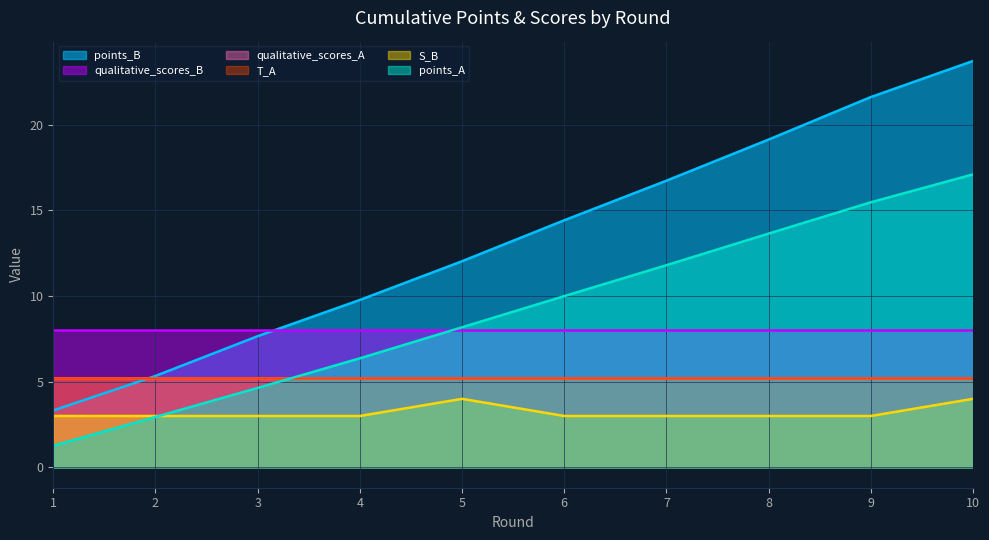

The points_B series shows 1.7 at 3. True or false?

False